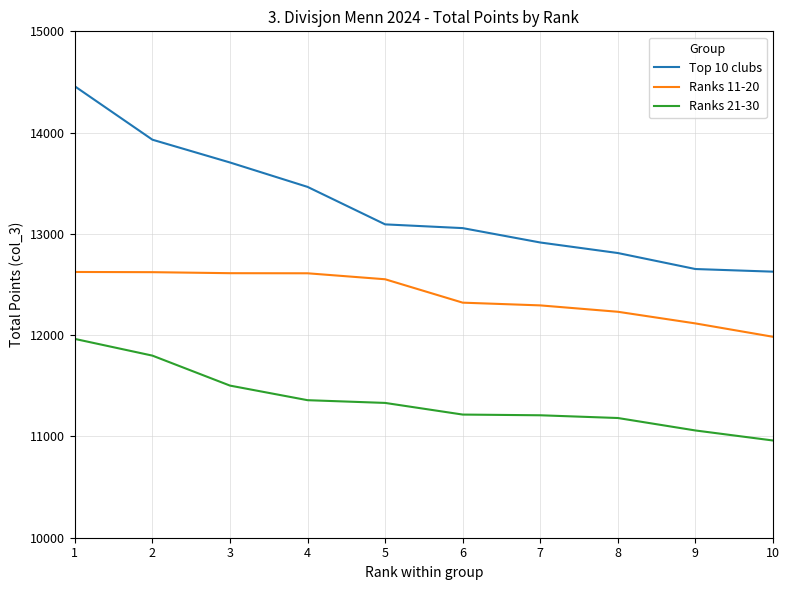

What is the difference between the maximum and minimum values in the Ranks 21-30 series?

1003